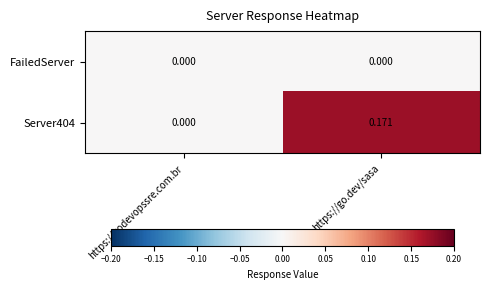

At which category is the sum across all series the highest?

https://go.dev/sasa